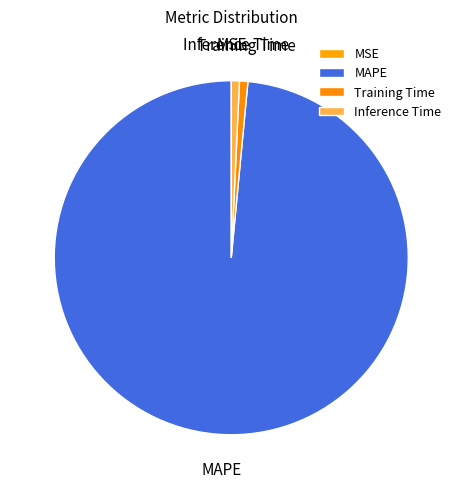

Which slice represents more than half of the pie?

MAPE